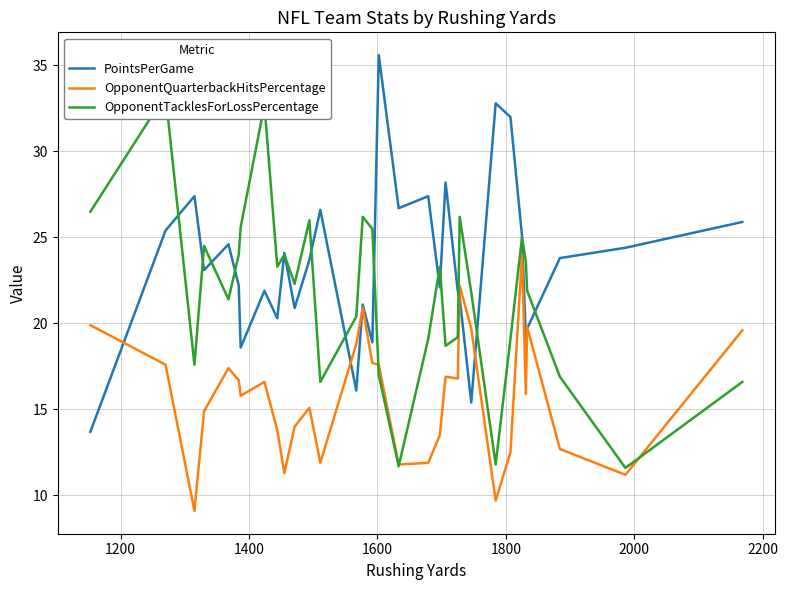

What is the minimum value for PointsPerGame?

13.7